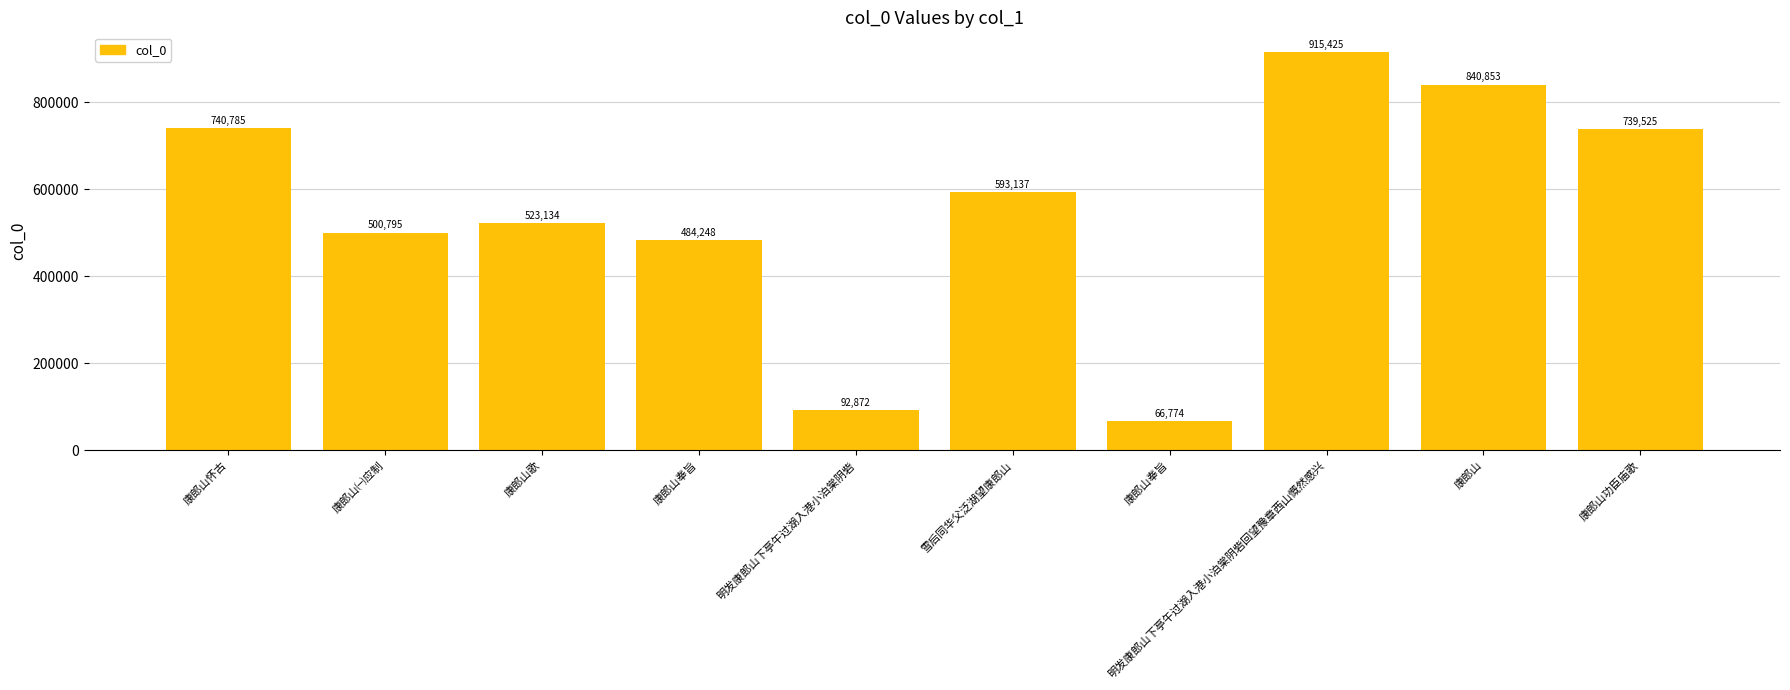

Which label corresponds to the smallest value in the chart?

康郎山奉旨